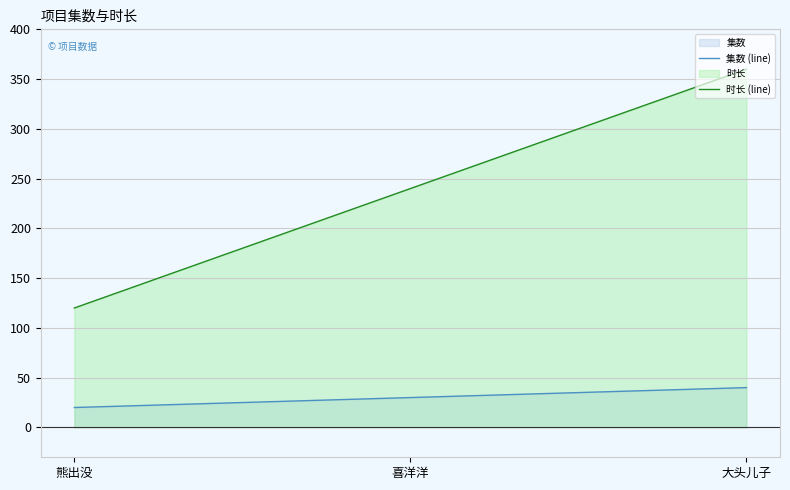

Is it true that 时长 (line) equals 64 at 熊出没?

False